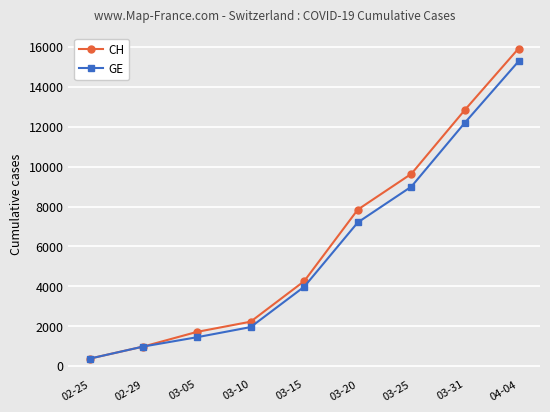

Is this an area chart (filled region under the line)?

No